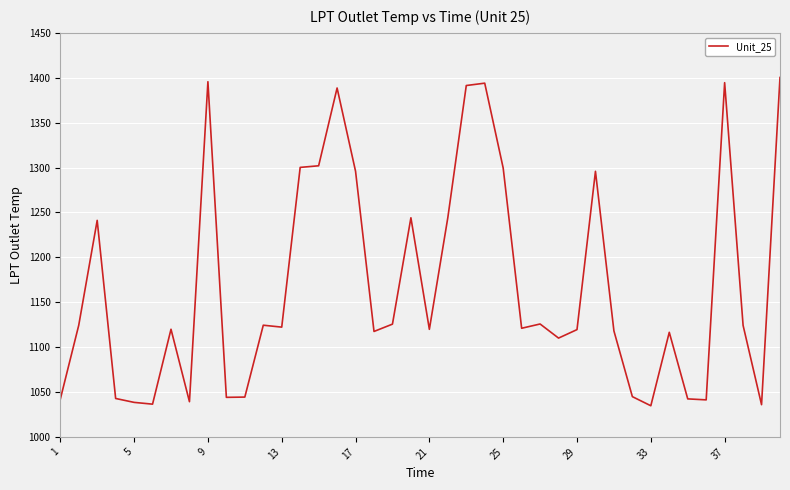

What is the difference between the maximum and minimum values?

365.6